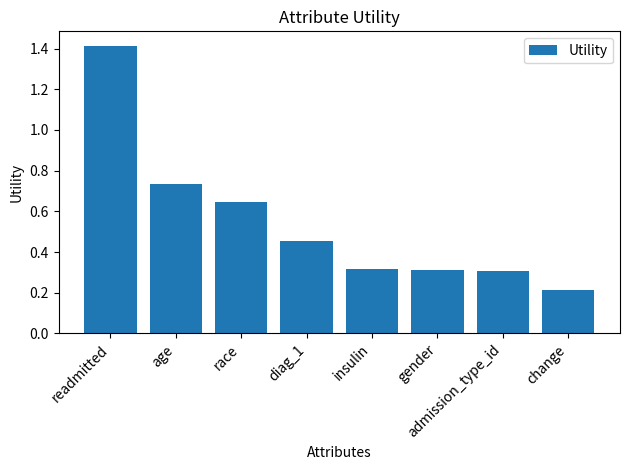

What is the sum of all values?

4.4